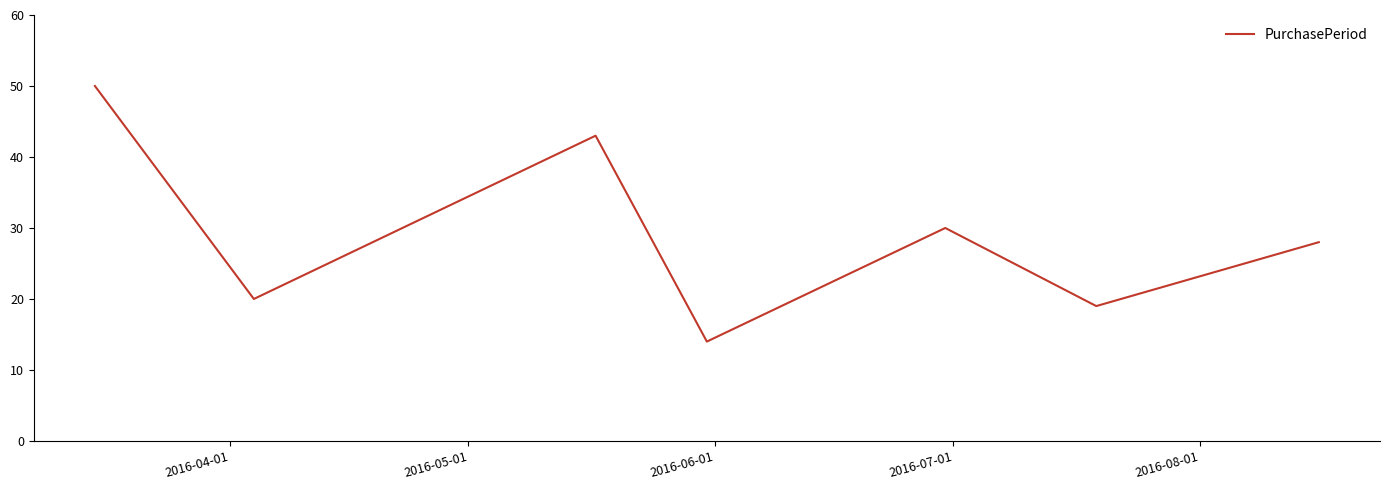

What is the minimum value shown in the chart?

14